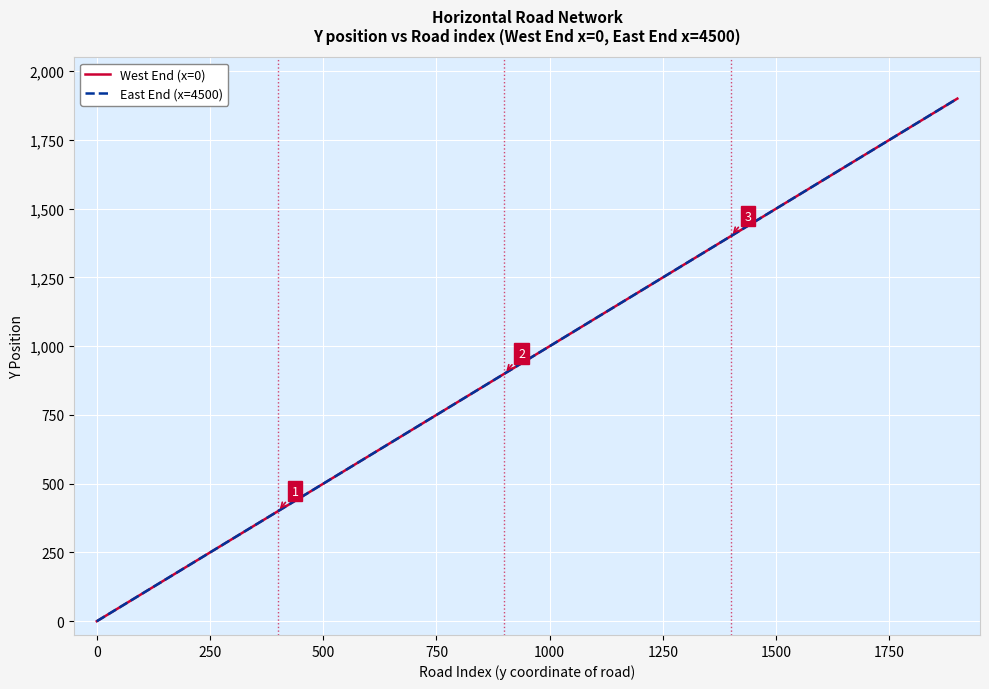

How many lines are shown in the chart?

2